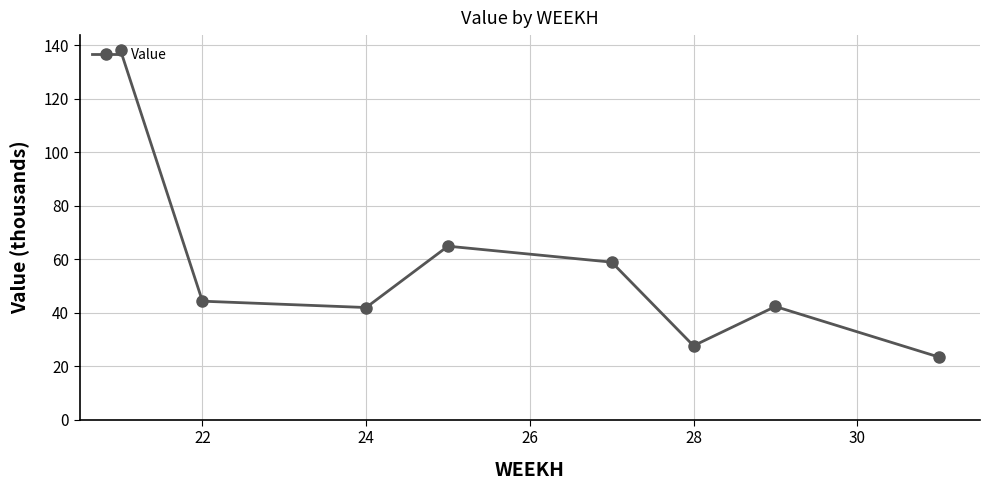

What is the maximum value shown in the chart?

138.1